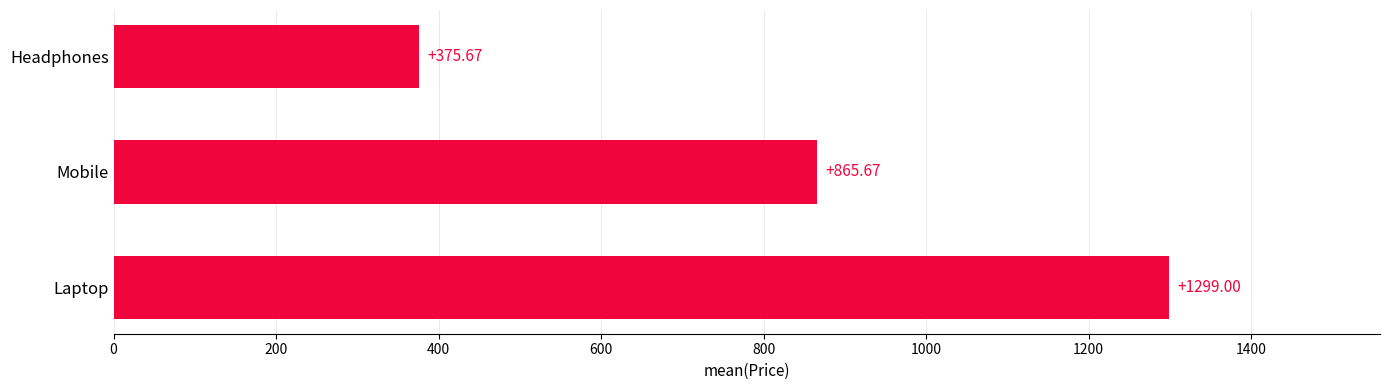

Between Laptop and Mobile, which is larger?

Laptop